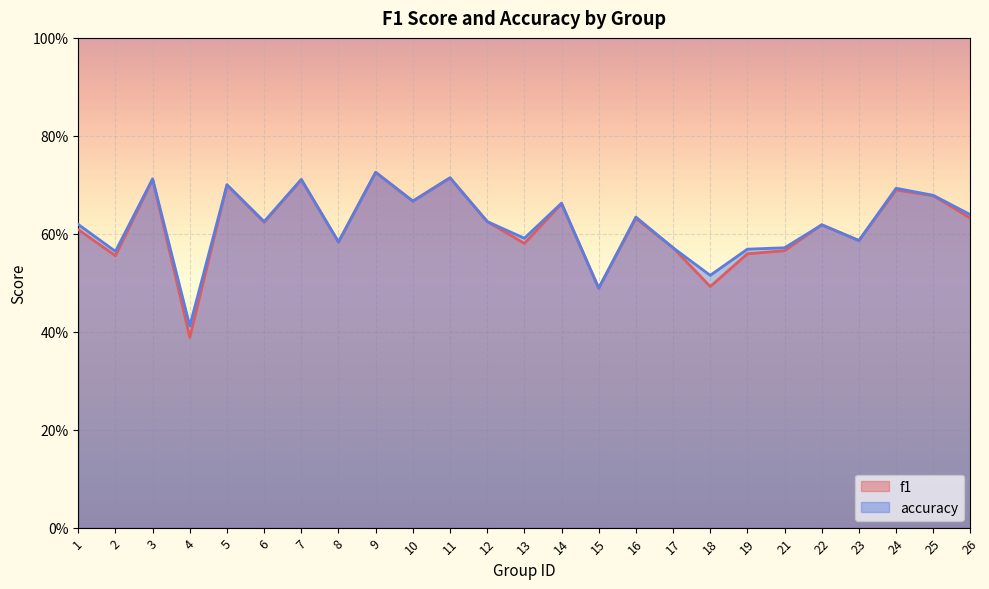

Reading left to right, extract all data points from this chart.

f1: 1=0.6	2=0.6	3=0.7	4=0.4	5=0.7	6=0.6	7=0.7	8=0.6	9=0.7	10=0.7	11=0.7	12=0.6	13=0.6	14=0.7	15=0.5	16=0.6	17=0.6	18=0.5	19=0.6	21=0.6	22=0.6	23=0.6	24=0.7	25=0.7	26=0.6
accuracy: 1=0.6	2=0.6	3=0.7	4=0.4	5=0.7	6=0.6	7=0.7	8=0.6	9=0.7	10=0.7	11=0.7	12=0.6	13=0.6	14=0.7	15=0.5	16=0.6	17=0.6	18=0.5	19=0.6	21=0.6	22=0.6	23=0.6	24=0.7	25=0.7	26=0.6